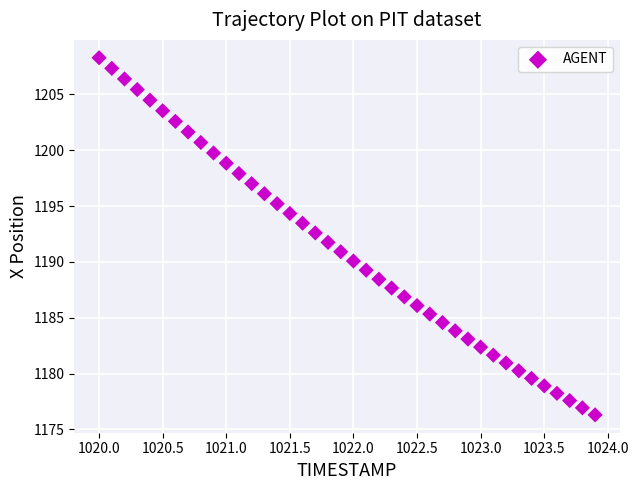

What is the range of Y values (max minus min)?

32.0